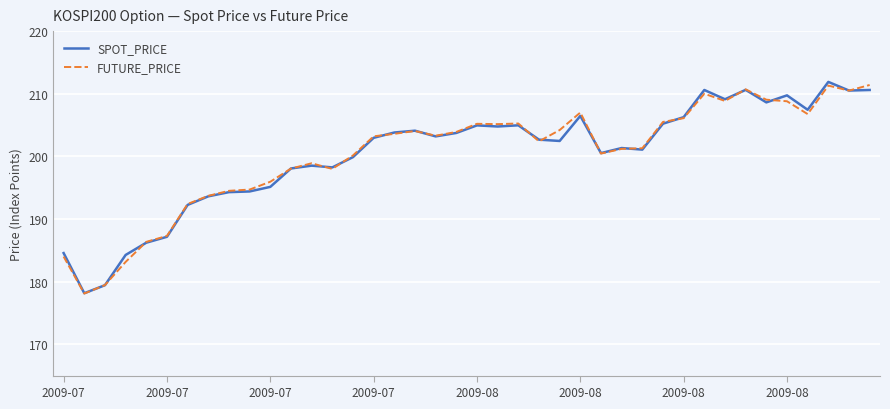

What is the maximum value shown in the chart?

211.9